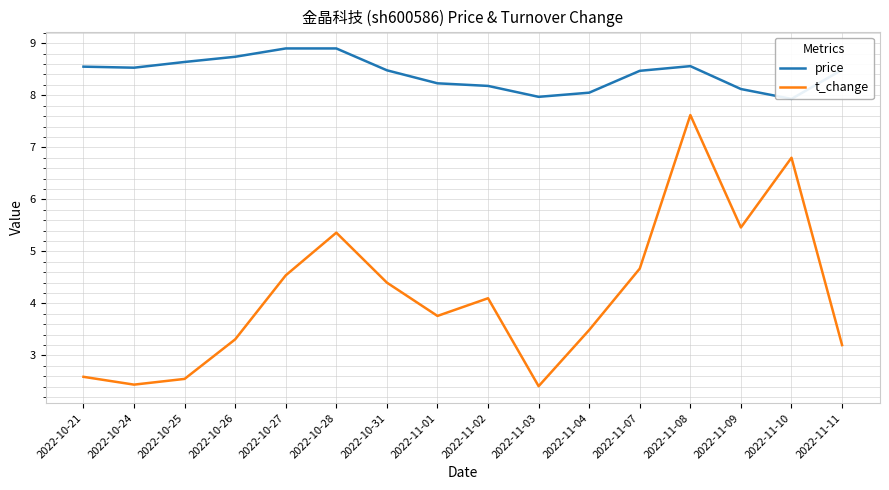

Reading right to left, list all the values displayed in this chart.

price: 8.5	7.9	8.1	8.6	8.5	8.1	8.0	8.2	8.2	8.5	8.9	8.9	8.7	8.6	8.5	8.6
t_change: 3.2	6.8	5.5	7.6	4.7	3.5	2.4	4.1	3.8	4.4	5.4	4.5	3.3	2.5	2.4	2.6